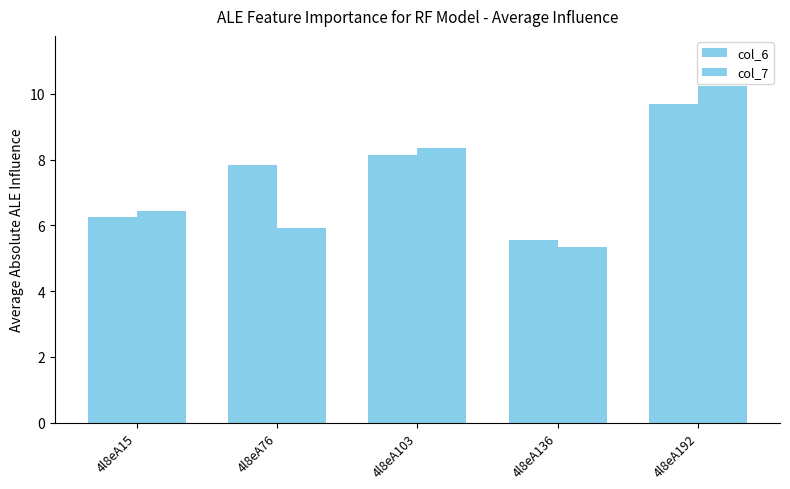

What is the sum of the col_7 values at 4l8eA15 and 4l8eA76?

12.4